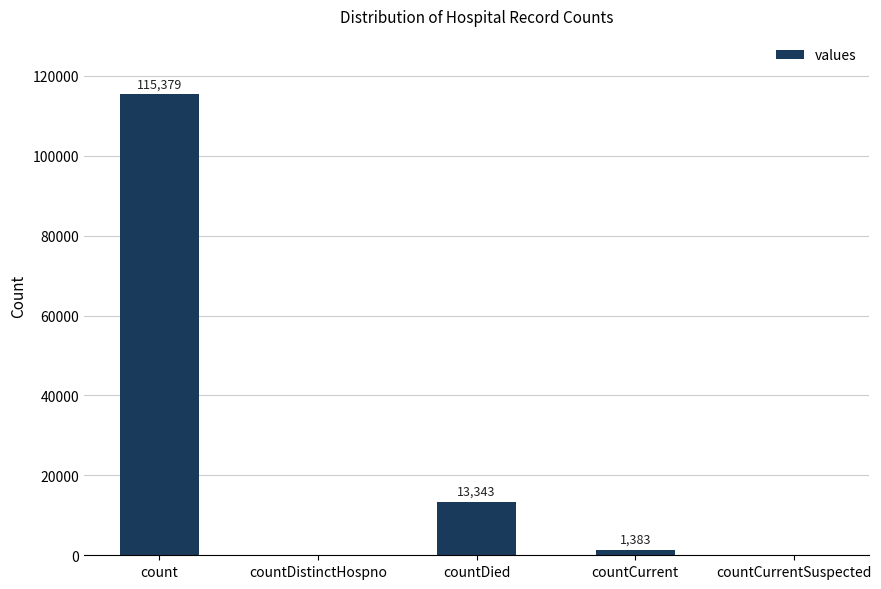

What is the average value?

26021